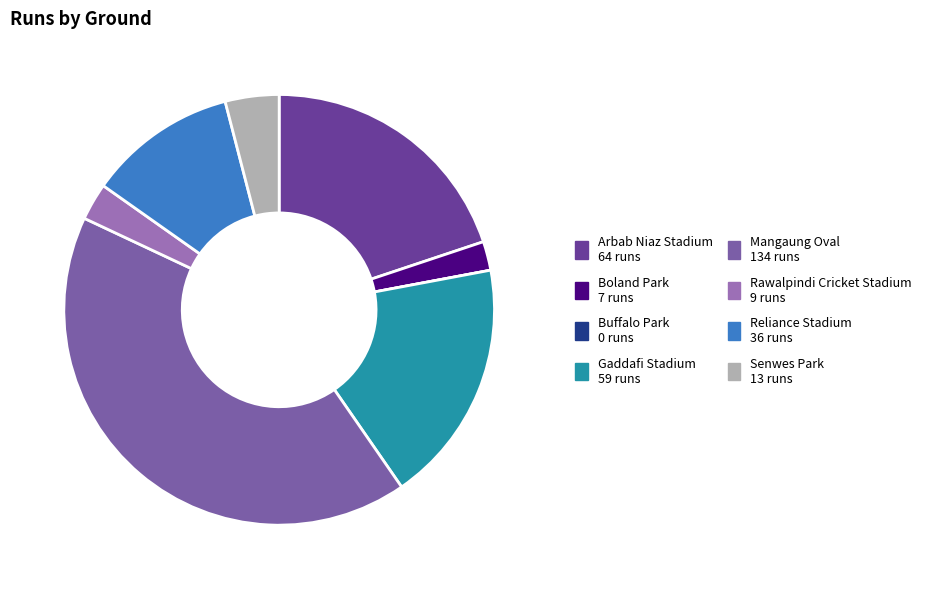

Which slice is the largest?

Mangaung Oval